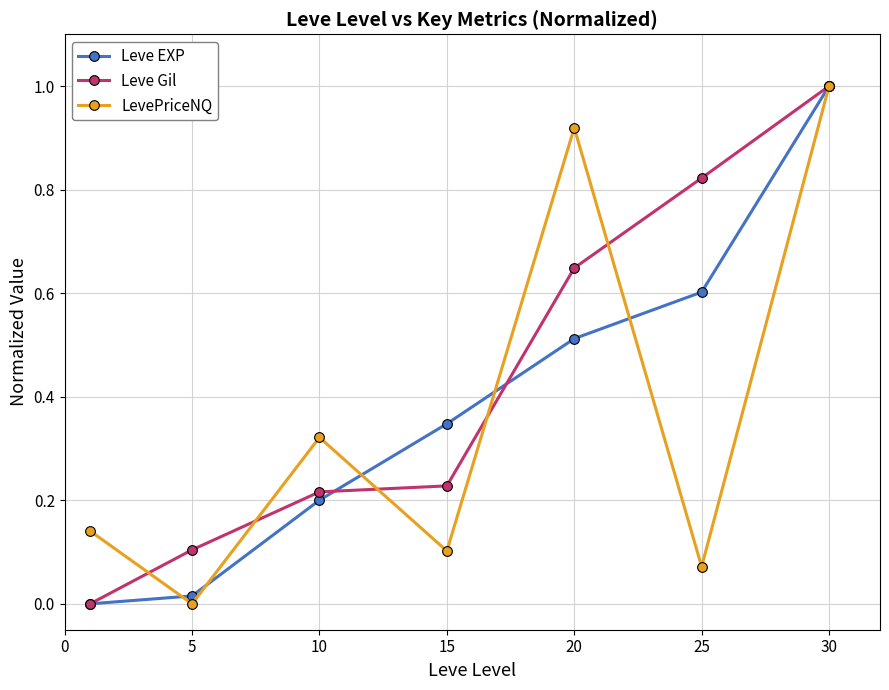

Which series has the largest total across all categories?

Leve Gil